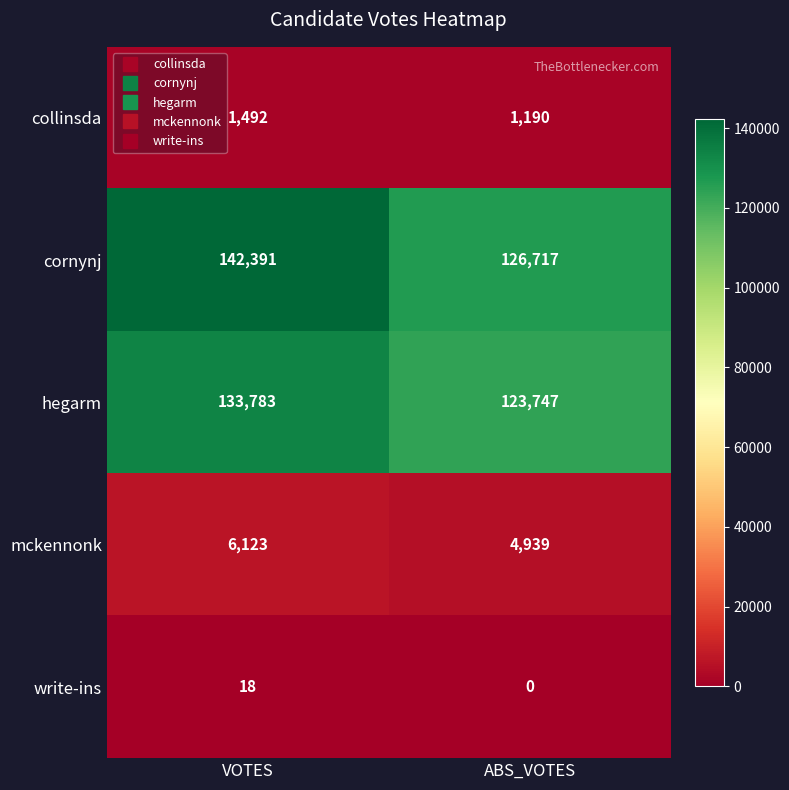

What is the total value across all series at ABS_VOTES?

256593